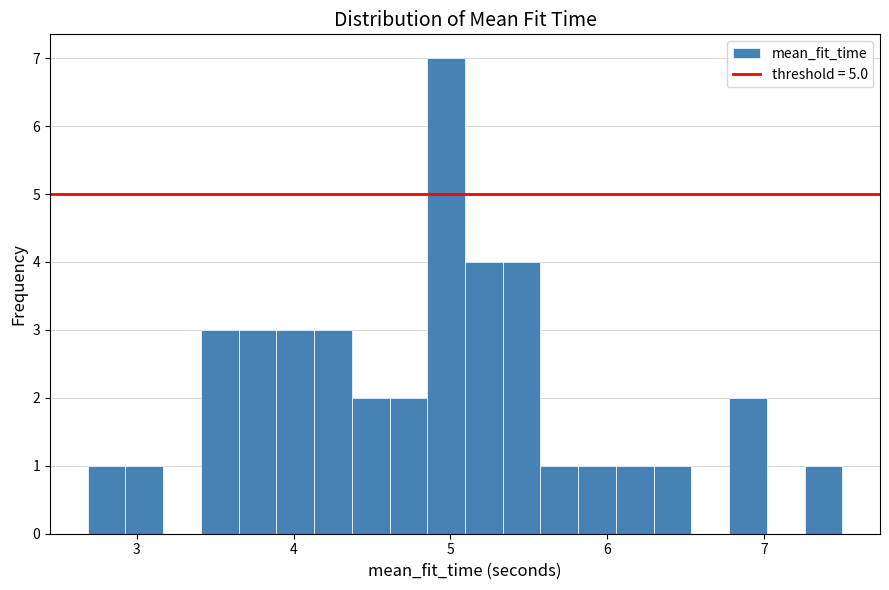

Read against the x-axis, roughly where is the centre of the tallest bar?

5.0